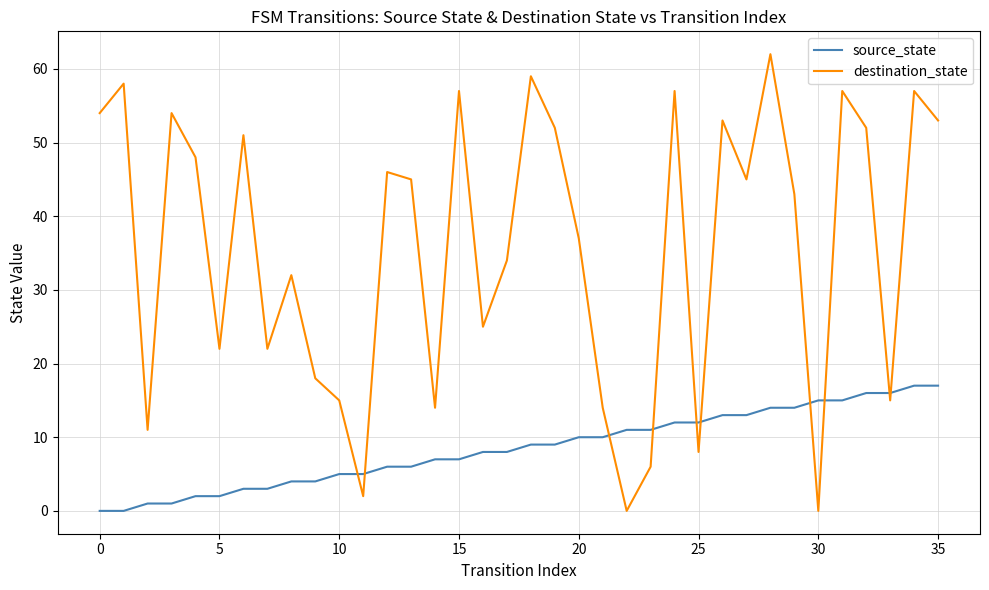

Which series has the largest total across all categories?

destination_state